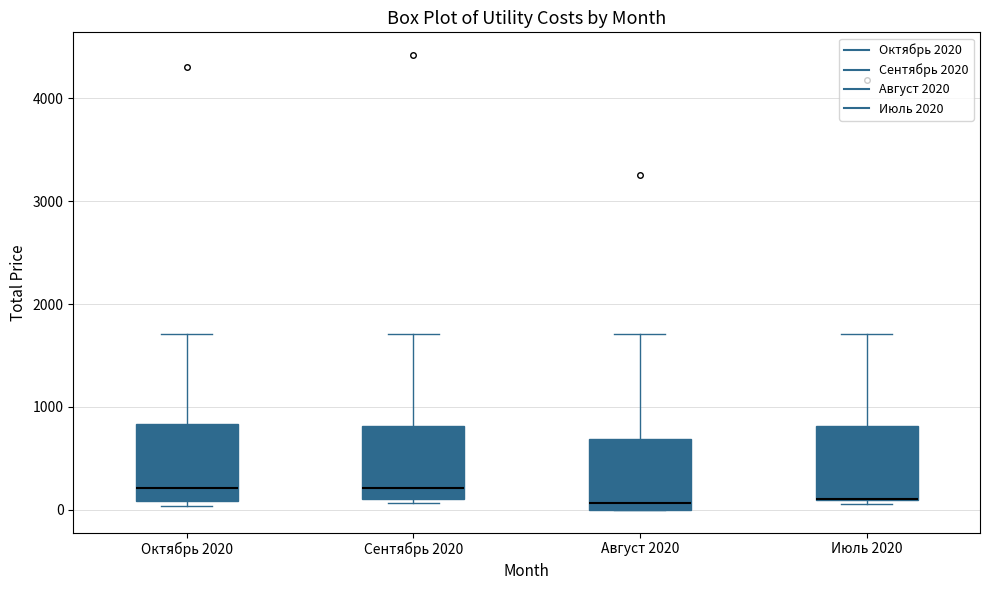

Reading left to right, transcribe this box plot: for each box, give where its median line is, the range the box spans, and where its two whiskers end, as read against the y-axis. The values are not printed on the chart, so give them approximately, as read against the axis.

Октябрь 2020: median 200, box 100 to 800, whiskers 0 to 1700
Сентябрь 2020: median 200, box 100 to 800, whiskers 100 (just below the box's lower edge) to 1700
Август 2020: median 100, box 0 to 700, whiskers 0 to 1700
Июль 2020: median 100 (drawn on the box's lower edge), box 100 to 800, whiskers 100 (just below the box's lower edge) to 1700